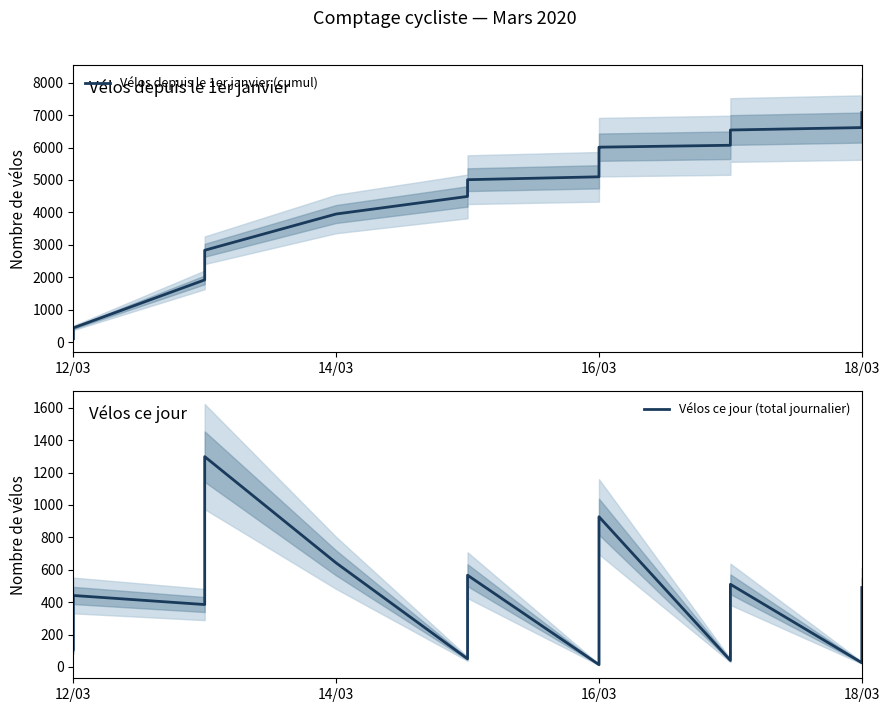

How many categories are shown in the chart?

37